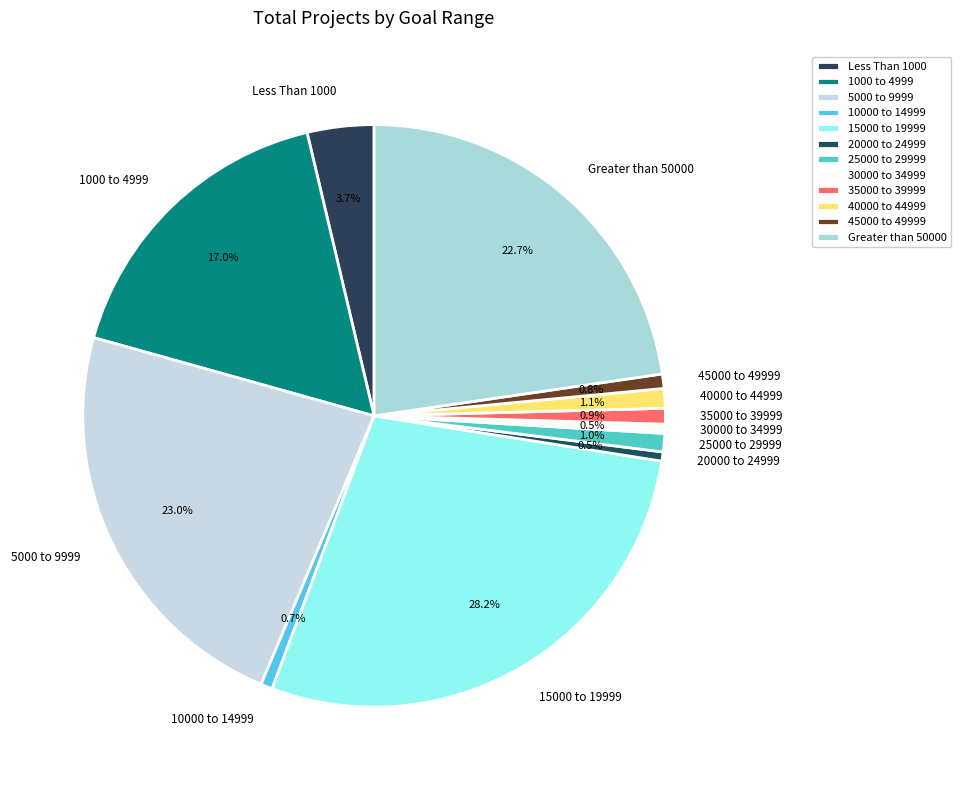

To the nearest percent, what is the difference between the 25000 to 29999 and Greater than 50000 slice percentages?

22%